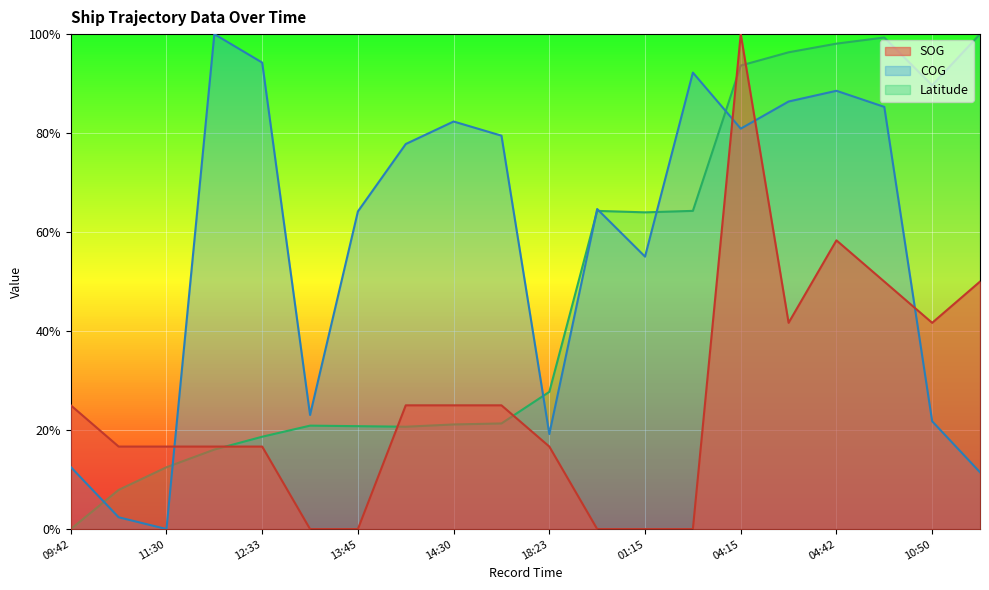

What is the label of the 9th point from the left?

14:30